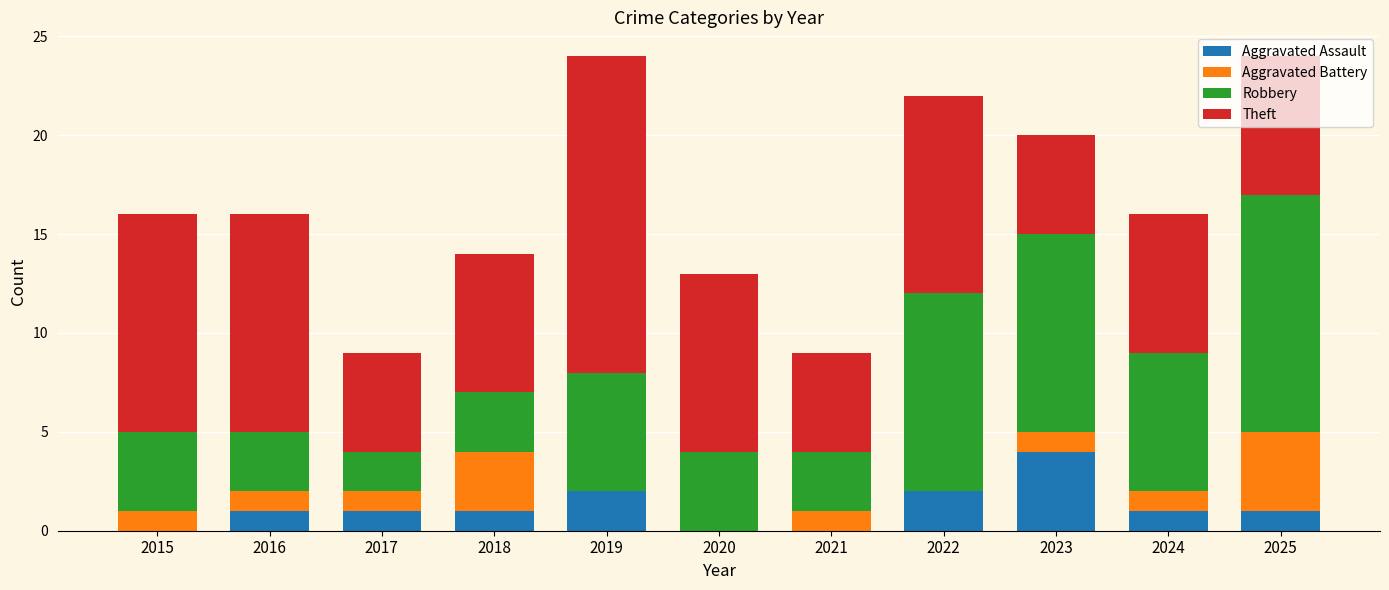

What is the total value across all series at 2015?

16